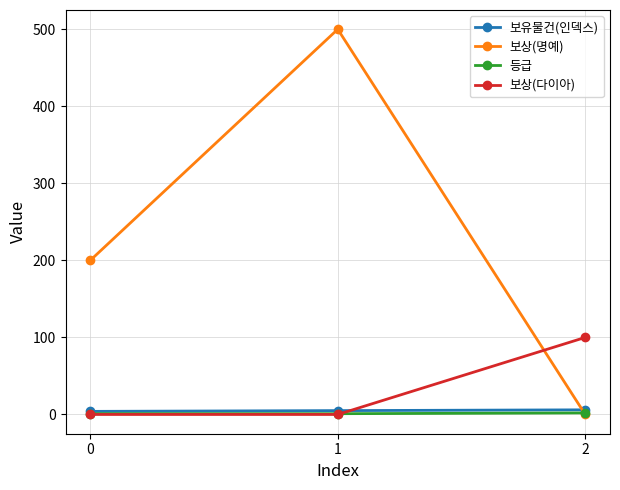

At which category is the sum across all series the highest?

1